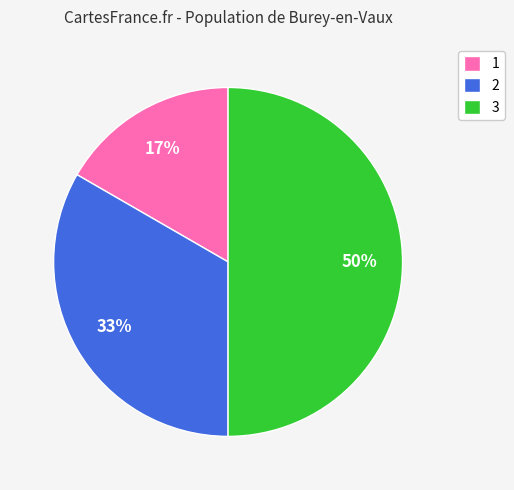

What is the smallest slice in the pie chart?

1